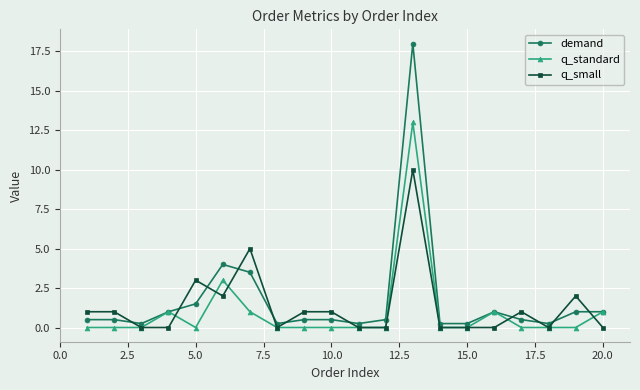

True or false: demand has more than 2 interior local peaks.

True